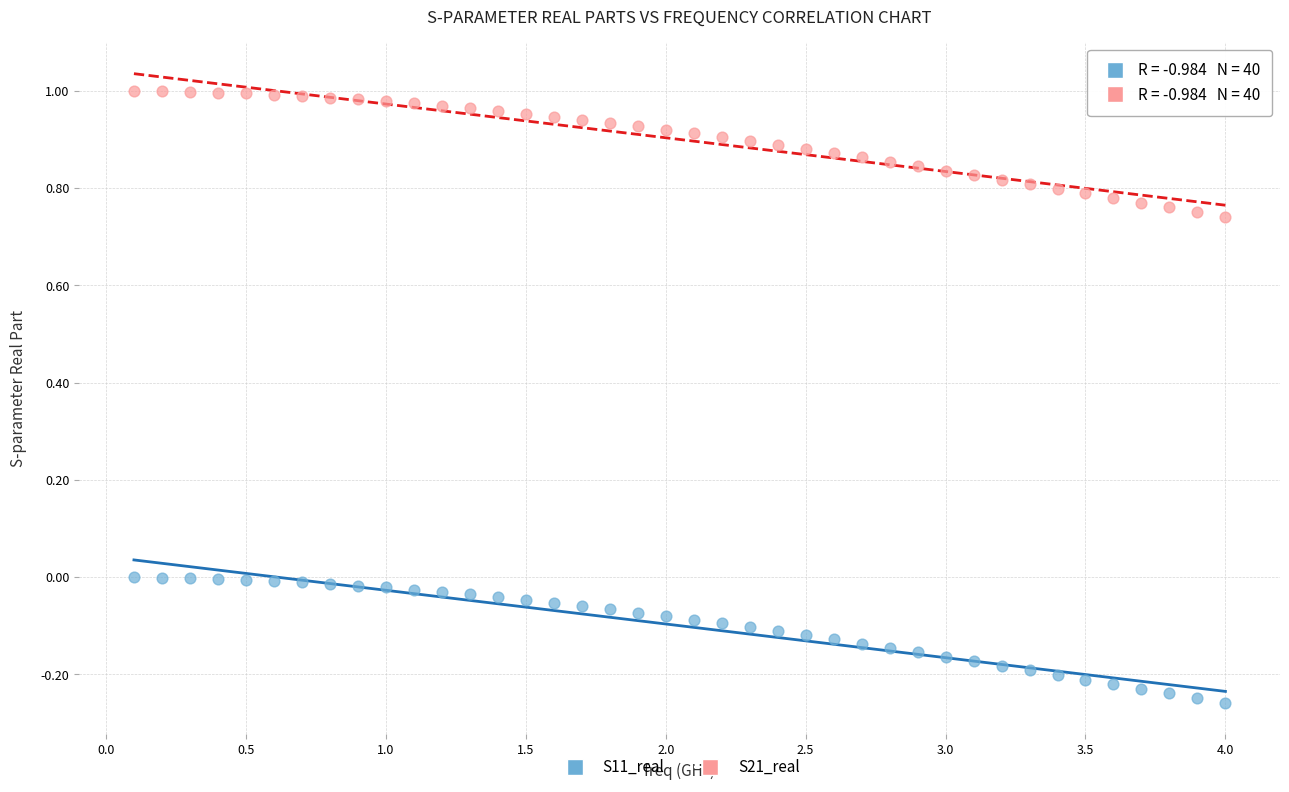

Which series contains the lowest Y value?

S11_real